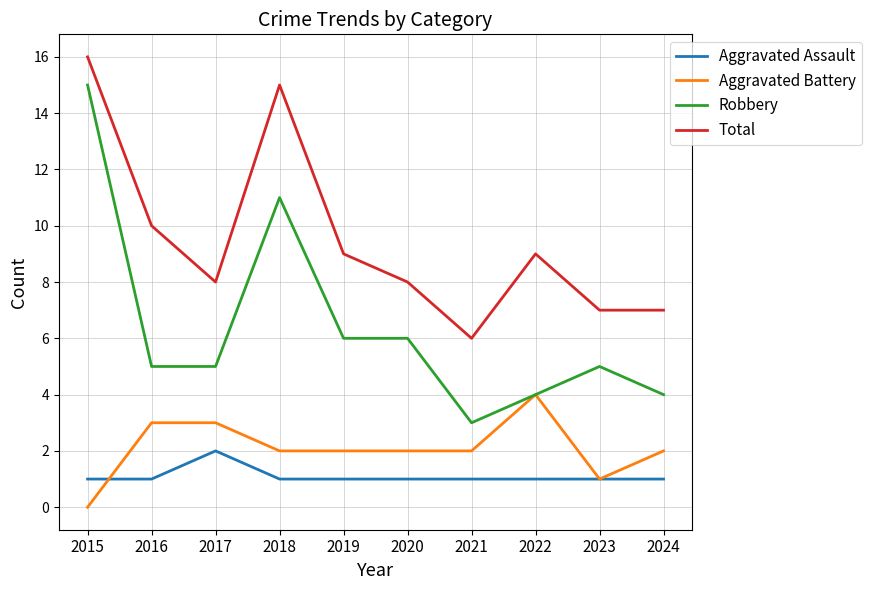

Reading left to right, extract all data points from this chart.

Aggravated Assault: 1	1	2	1	1	1	1	1	1	1
Aggravated Battery: 0	3	3	2	2	2	2	4	1	2
Robbery: 15	5	5	11	6	6	3	4	5	4
Total: 16	10	8	15	9	8	6	9	7	7